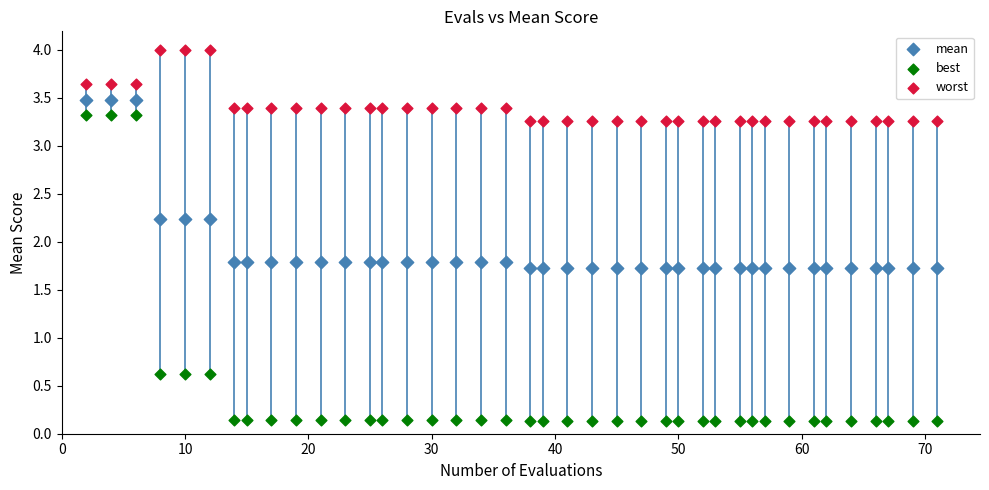

What is the X range (max minus min) for the scatter plot?

69.0